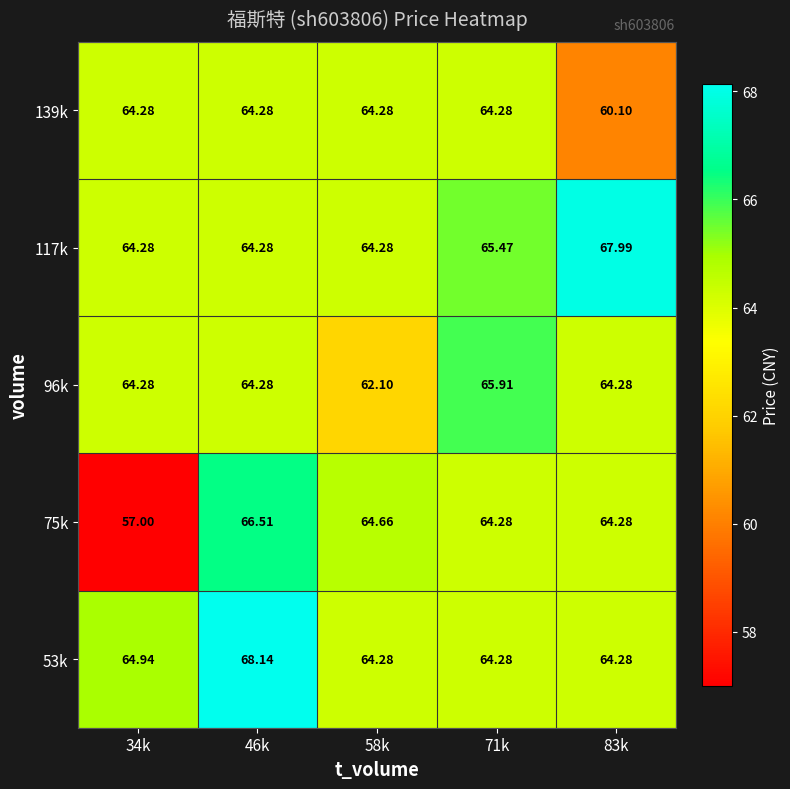

Is the value of 117k at 83k greater than the value of 96k at 58k?

Yes